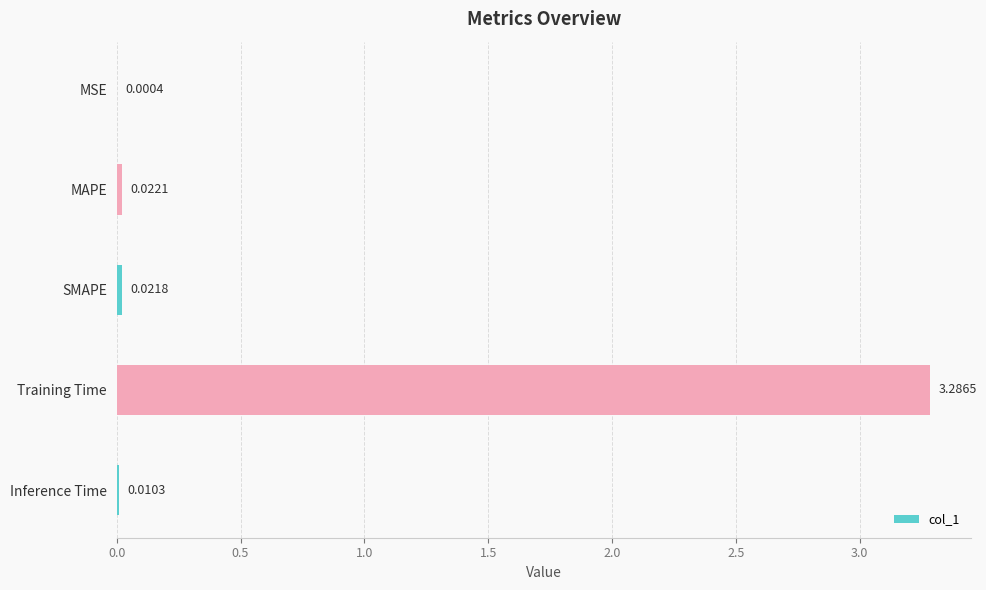

Which has a higher value, Training Time or Inference Time?

Training Time